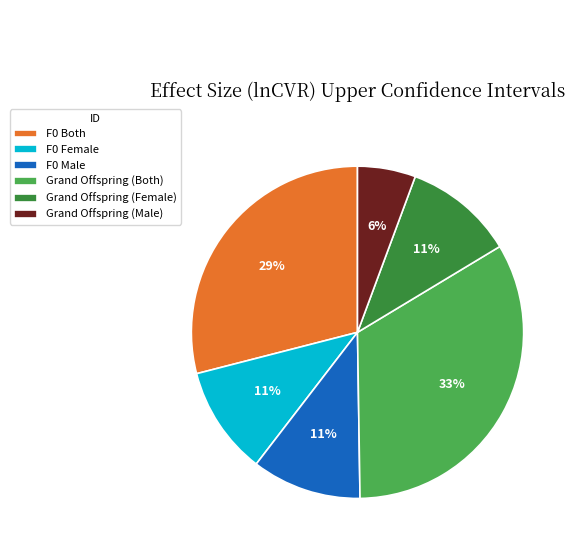

Which has a higher value, Grand Offspring (Female) or F0 Both?

F0 Both